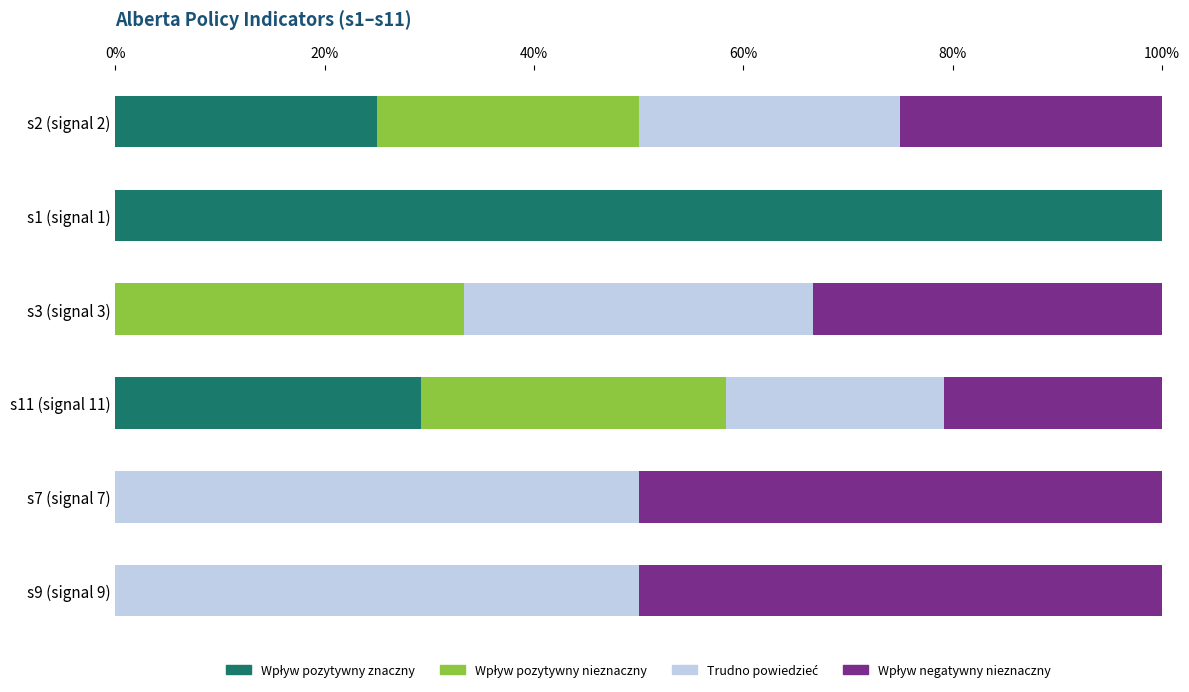

Which series has the largest range (max minus min)?

Wpływ pozytywny znaczny